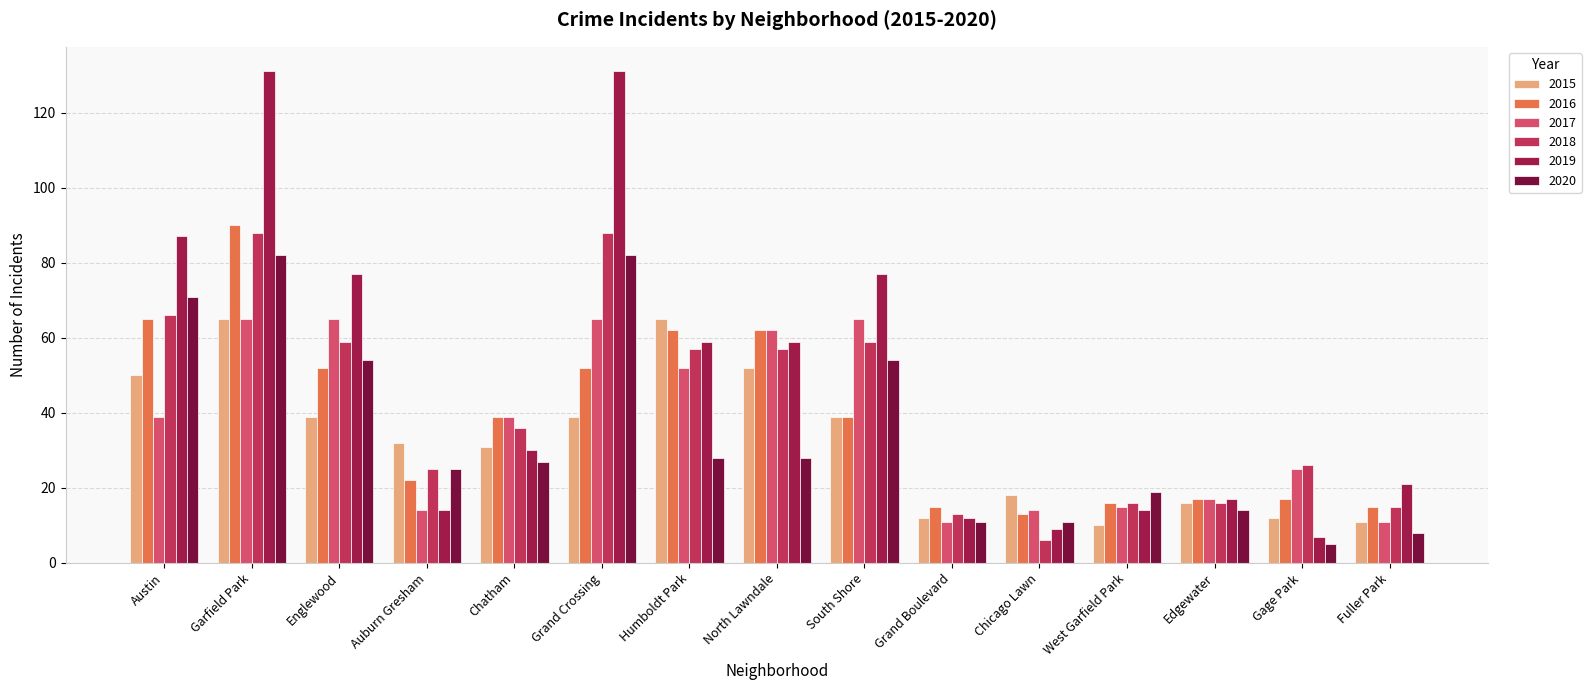

What is the total value across all series at Gage Park?

92